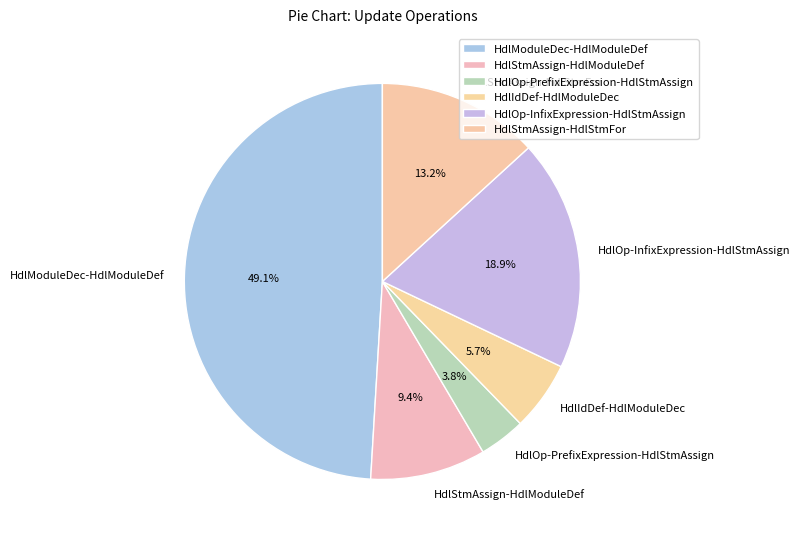

Does any single category account for the majority?

No